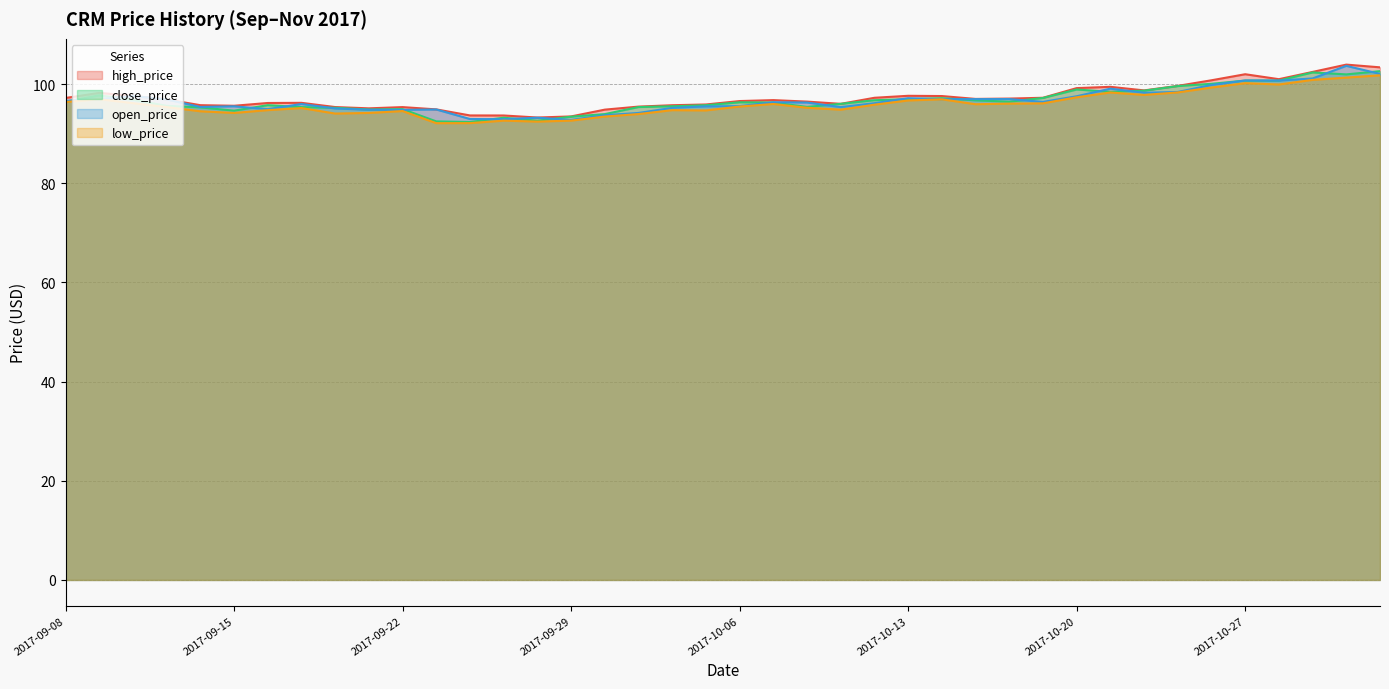

What is the value of the low_price point at the 33rd from the left?

97.8